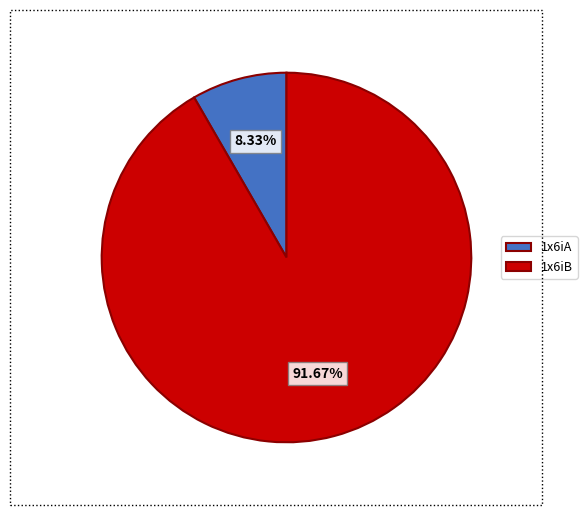

What is the ratio of the value at 1x6iB to the value at 1x6iA?

11.0